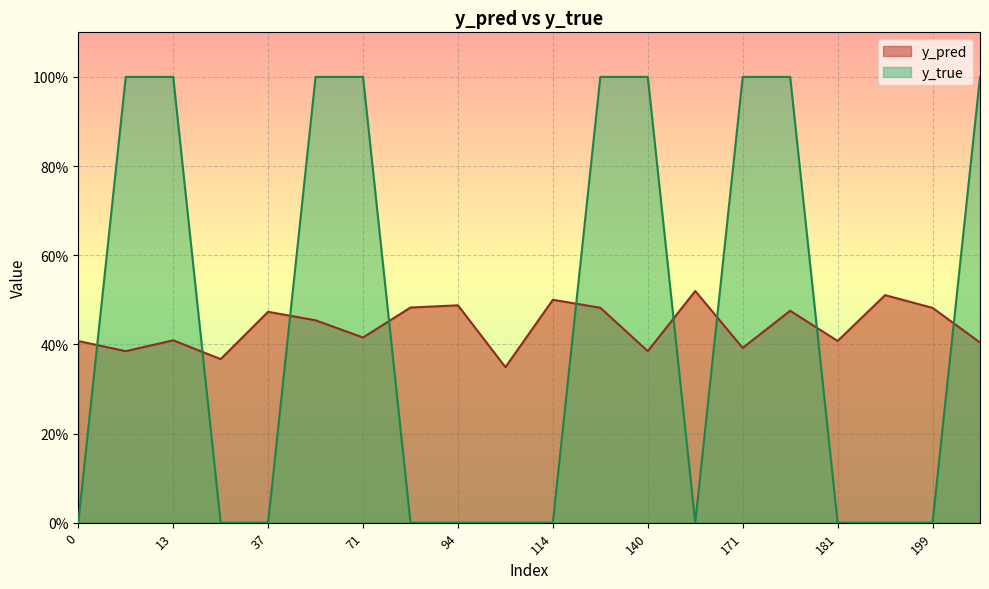

Reading left to right, extract all data points from this chart.

y_pred: 0=0.4	10=0.4	13=0.4	33=0.4	37=0.5	56=0.5	71=0.4	83=0.5	94=0.5	107=0.3	114=0.5	131=0.5	140=0.4	166=0.5	171=0.4	174=0.5	181=0.4	198=0.5	199=0.5	201=0.4
y_true: 0=0.0	10=1.0	13=1.0	33=0.0	37=0.0	56=1.0	71=1.0	83=0.0	94=0.0	107=0.0	114=0.0	131=1.0	140=1.0	166=0.0	171=1.0	174=1.0	181=0.0	198=0.0	199=0.0	201=1.0